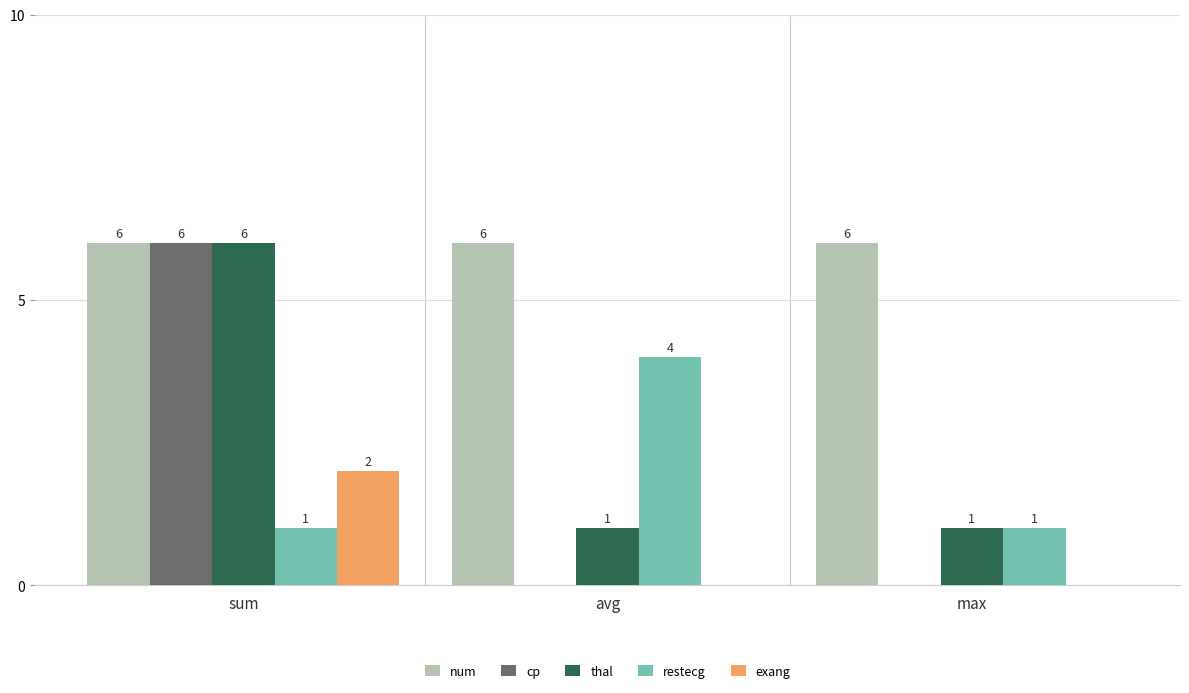

Is it true that exang equals 0 at avg?

True